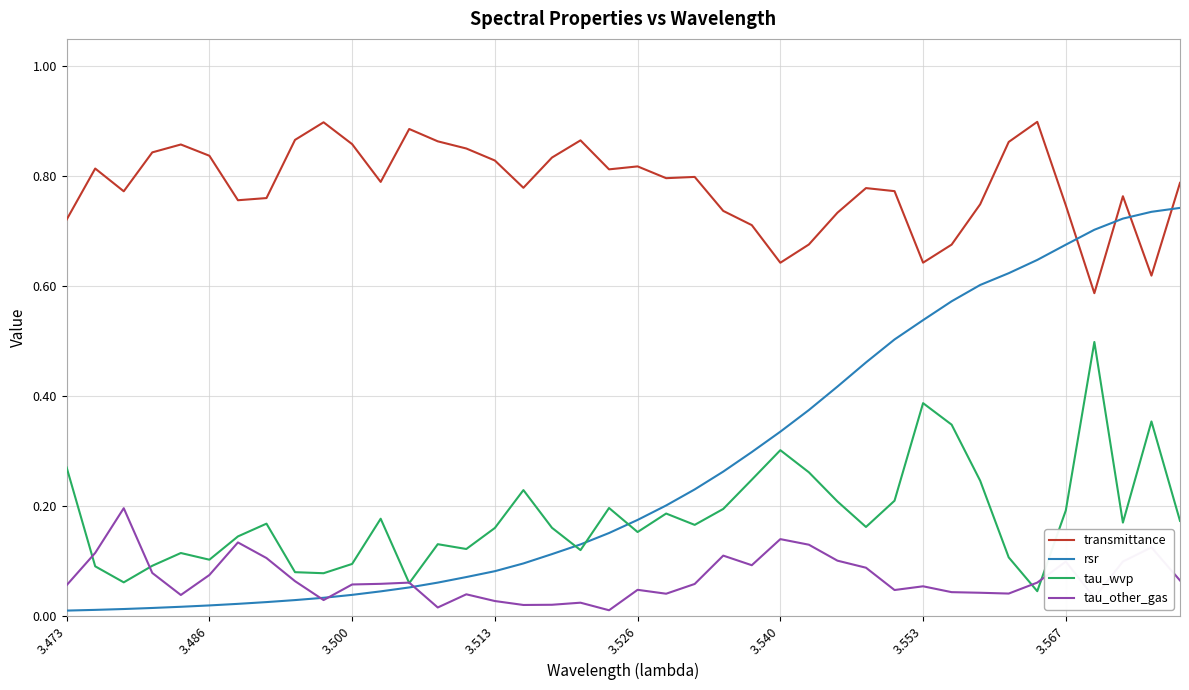

What are all the series names shown in the legend?

transmittance, rsr, tau_wvp, tau_other_gas